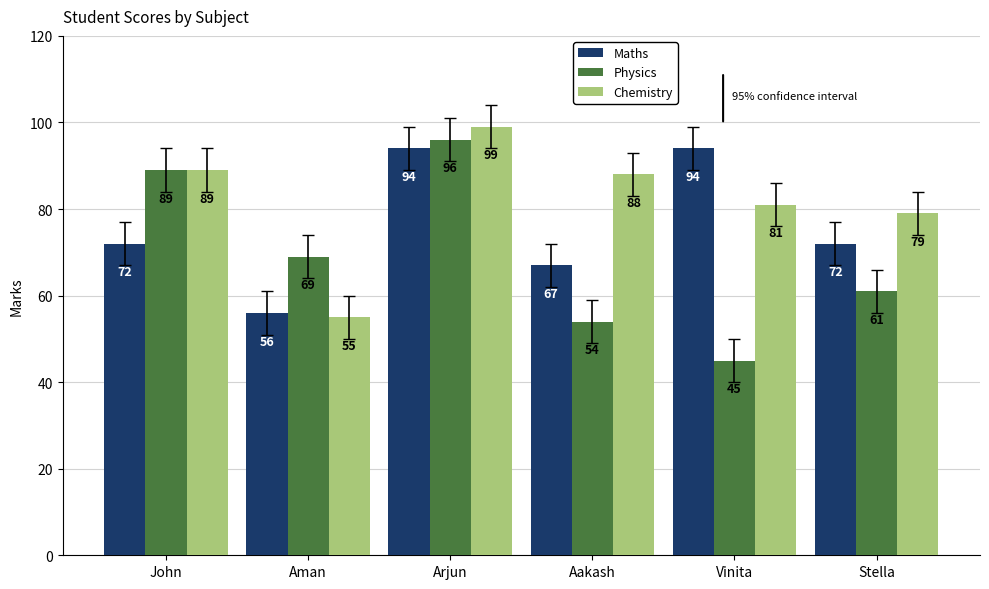

How many Maths values are between 67 and 94?

5